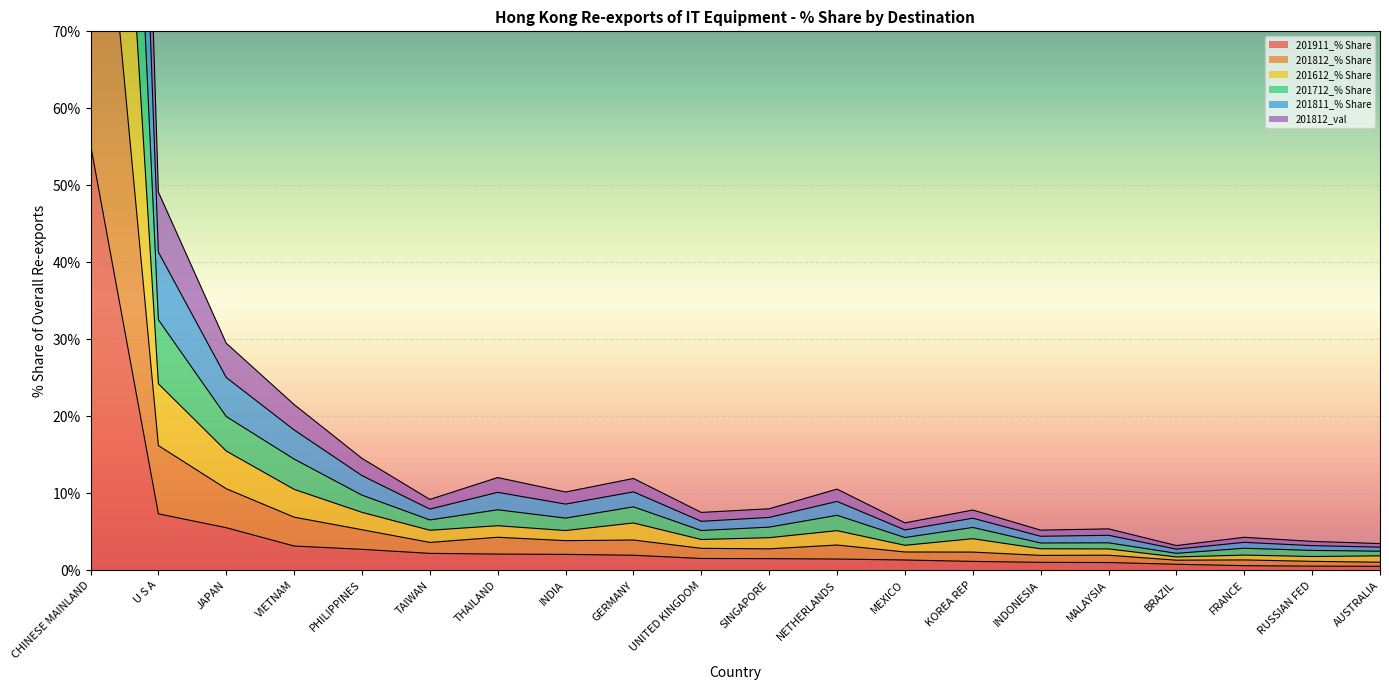

What is the label of the 16th point from the left?

MALAYSIA